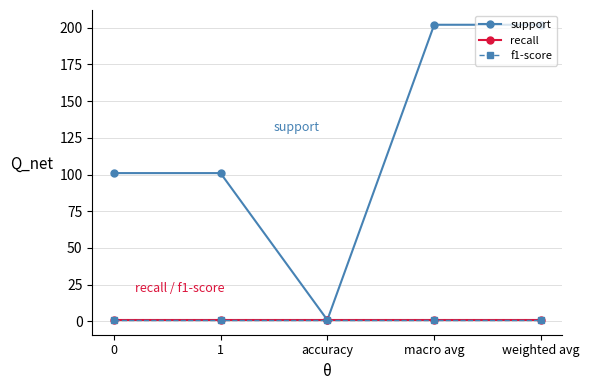

Does the chart have visible grid lines?

Yes